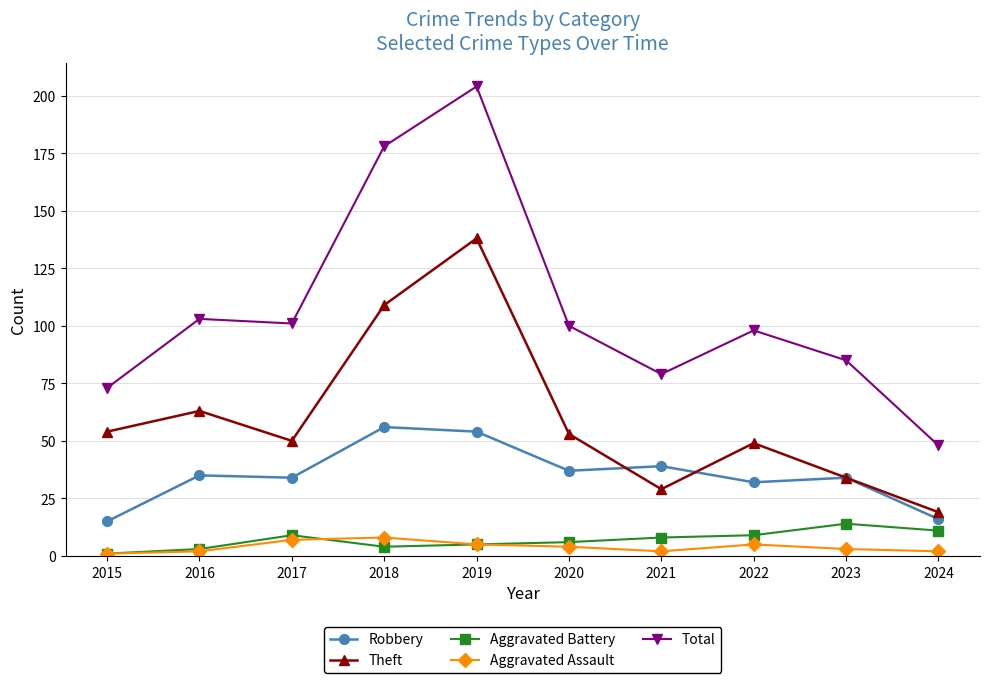

What is the difference between the highest and lowest values at 2017?

94